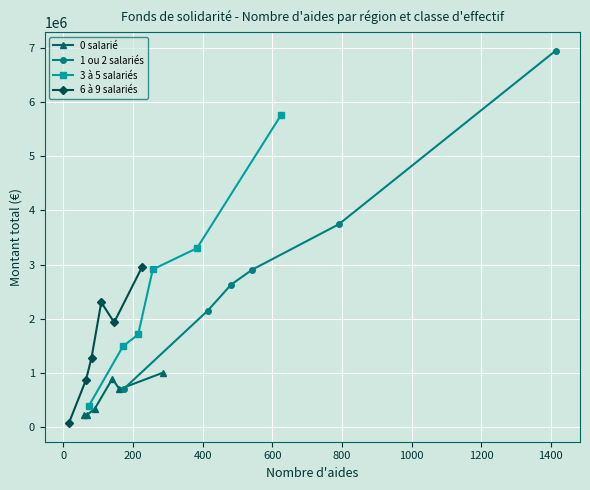

What is the value of the 6 à 9 salariés point at the 4th from the left?

2307067.9